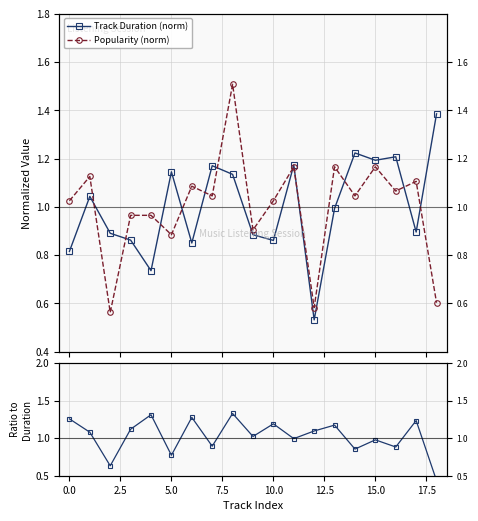

What value does the Popularity (norm) series have at 13?

1.2